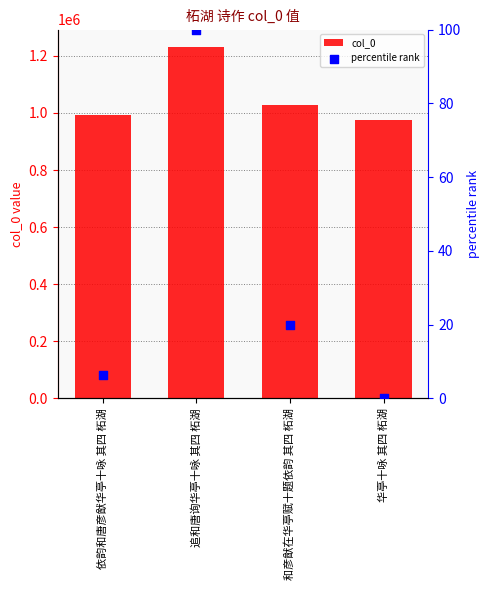

What are all the series names shown in the legend?

col_0, percentile rank